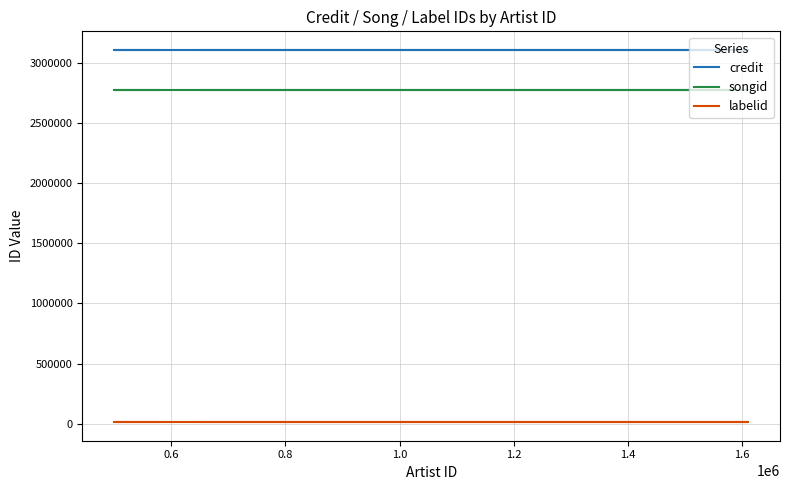

Reading right to left, extract all data points from this chart.

credit: 3104389	3104389	3104389	3104389	3104389
songid: 2772770	2772770	2772770	2772770	2772770
labelid: 15061	15061	15061	15061	15061